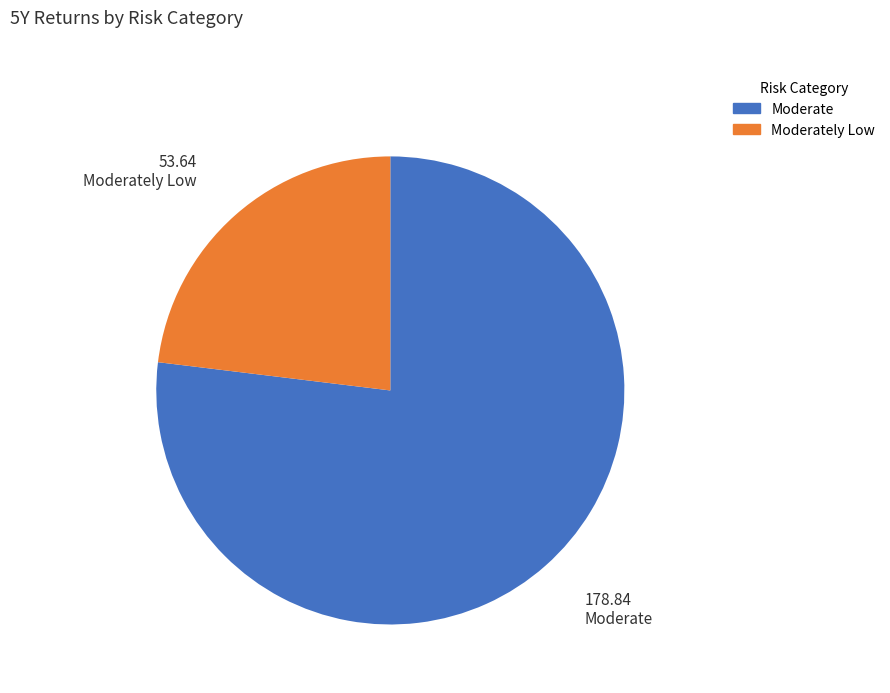

Does any single category account for the majority?

Yes